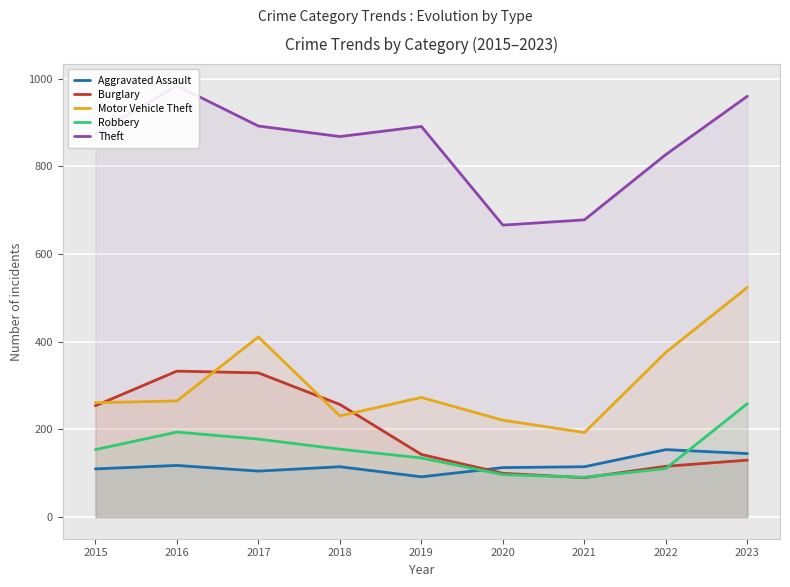

Where is the first local maximum for Robbery?

2016